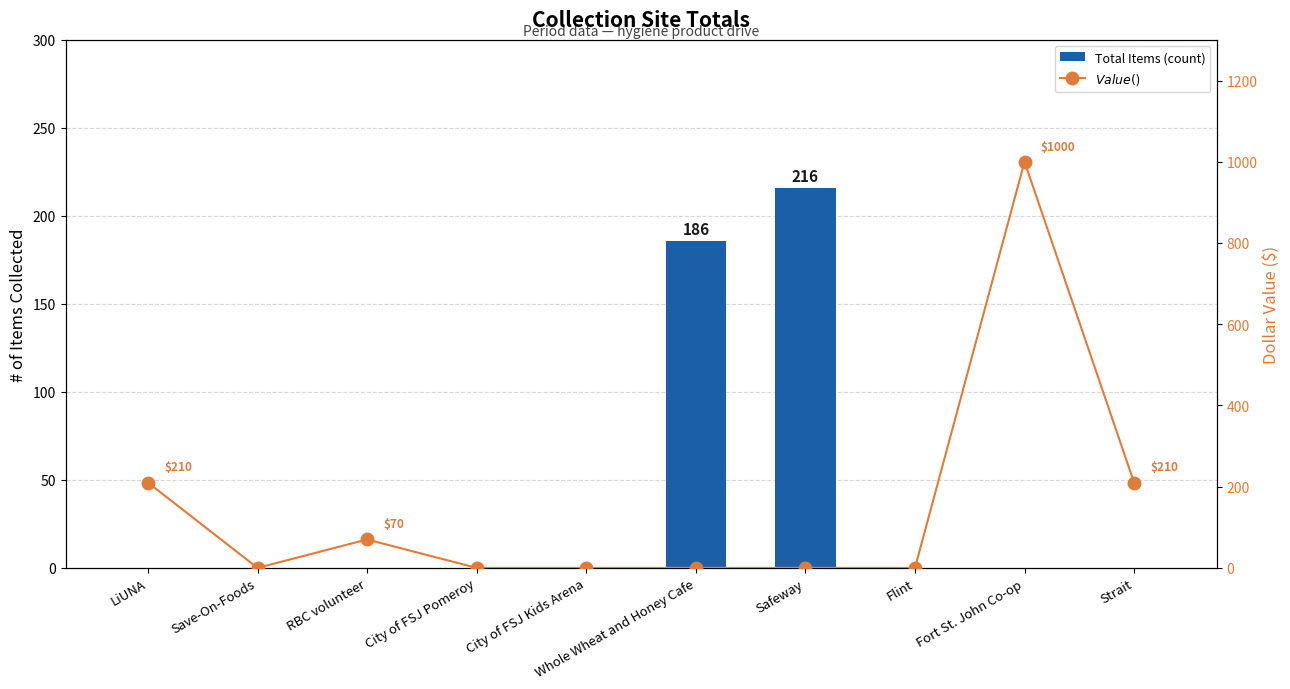

What are all the series names shown in the legend?

Total Items (count), $ Value ($)